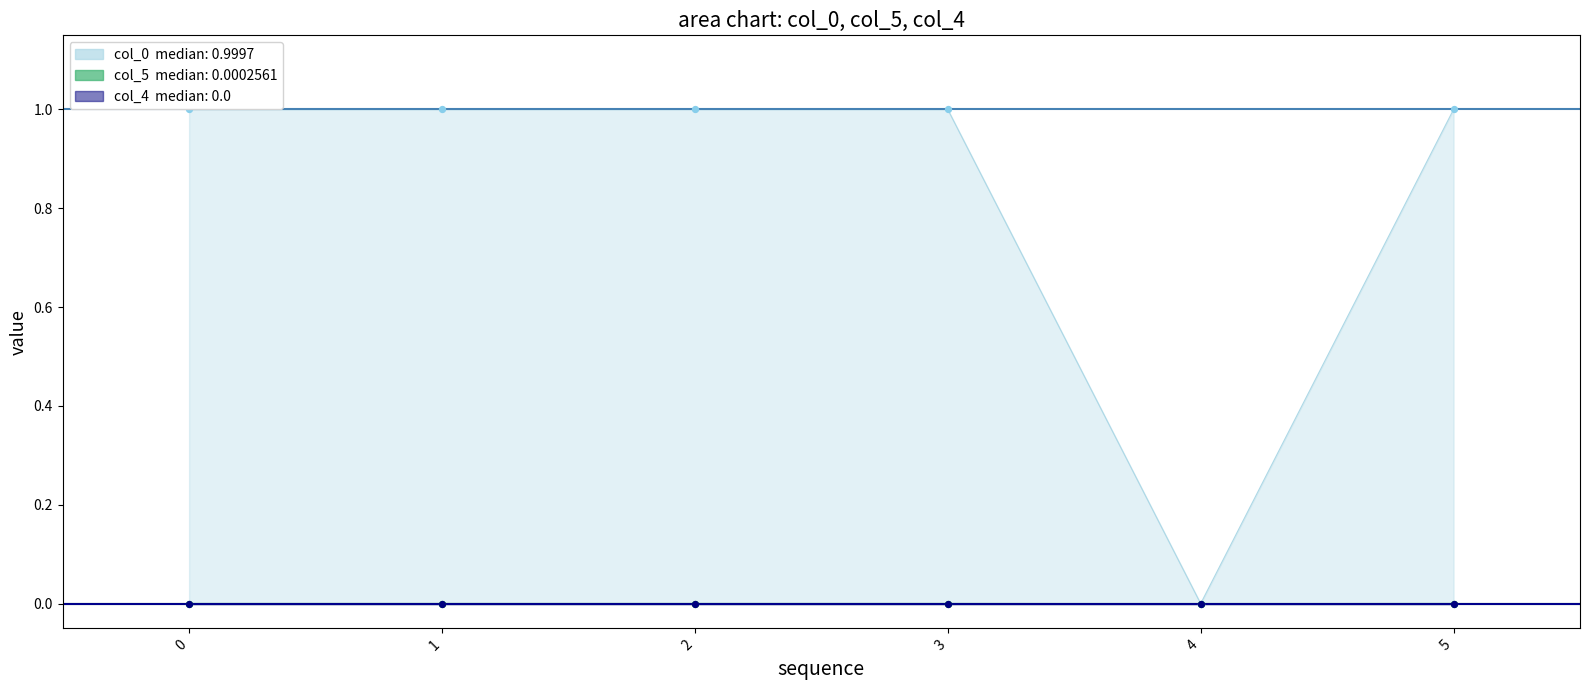

Which series has the largest total across all categories?

col_0